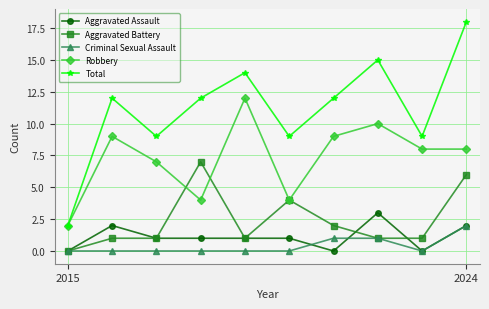

Rank the series by their maximum value, from highest to lowest.

Total, Robbery, Aggravated Battery, Aggravated Assault, Criminal Sexual Assault